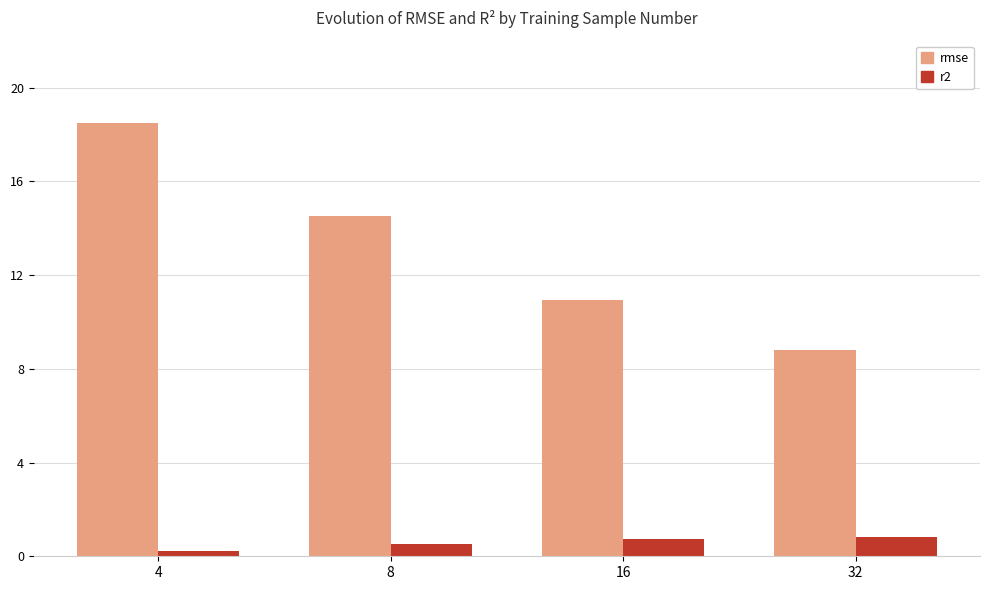

What is the difference between the highest and lowest values at 8?

14.0